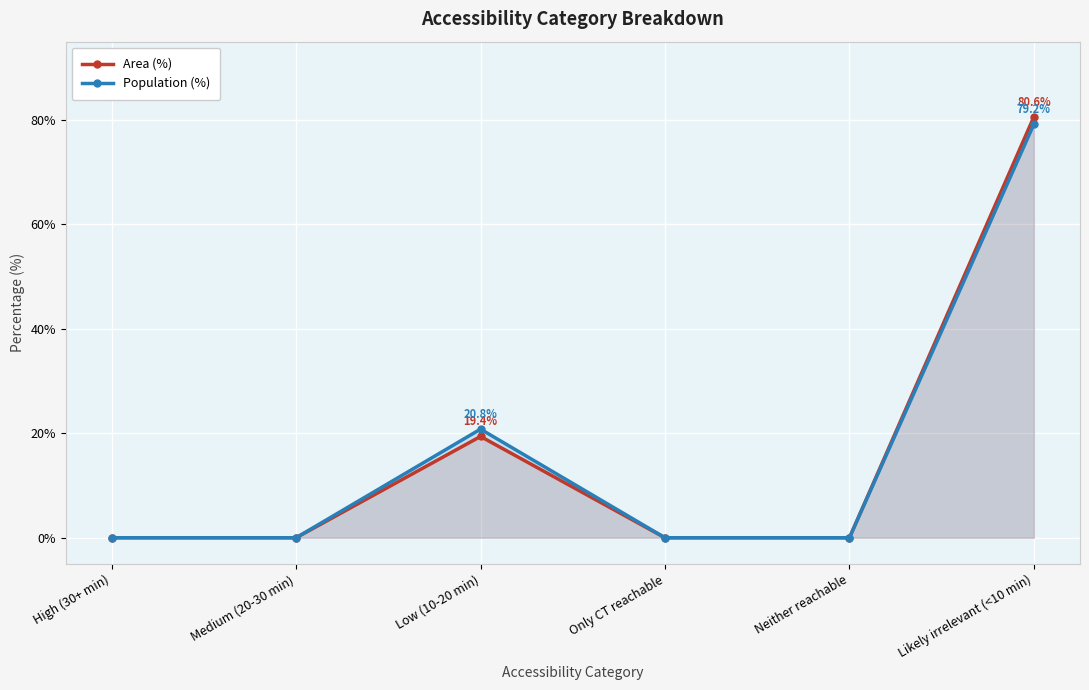

How many distinct data groups are displayed?

2